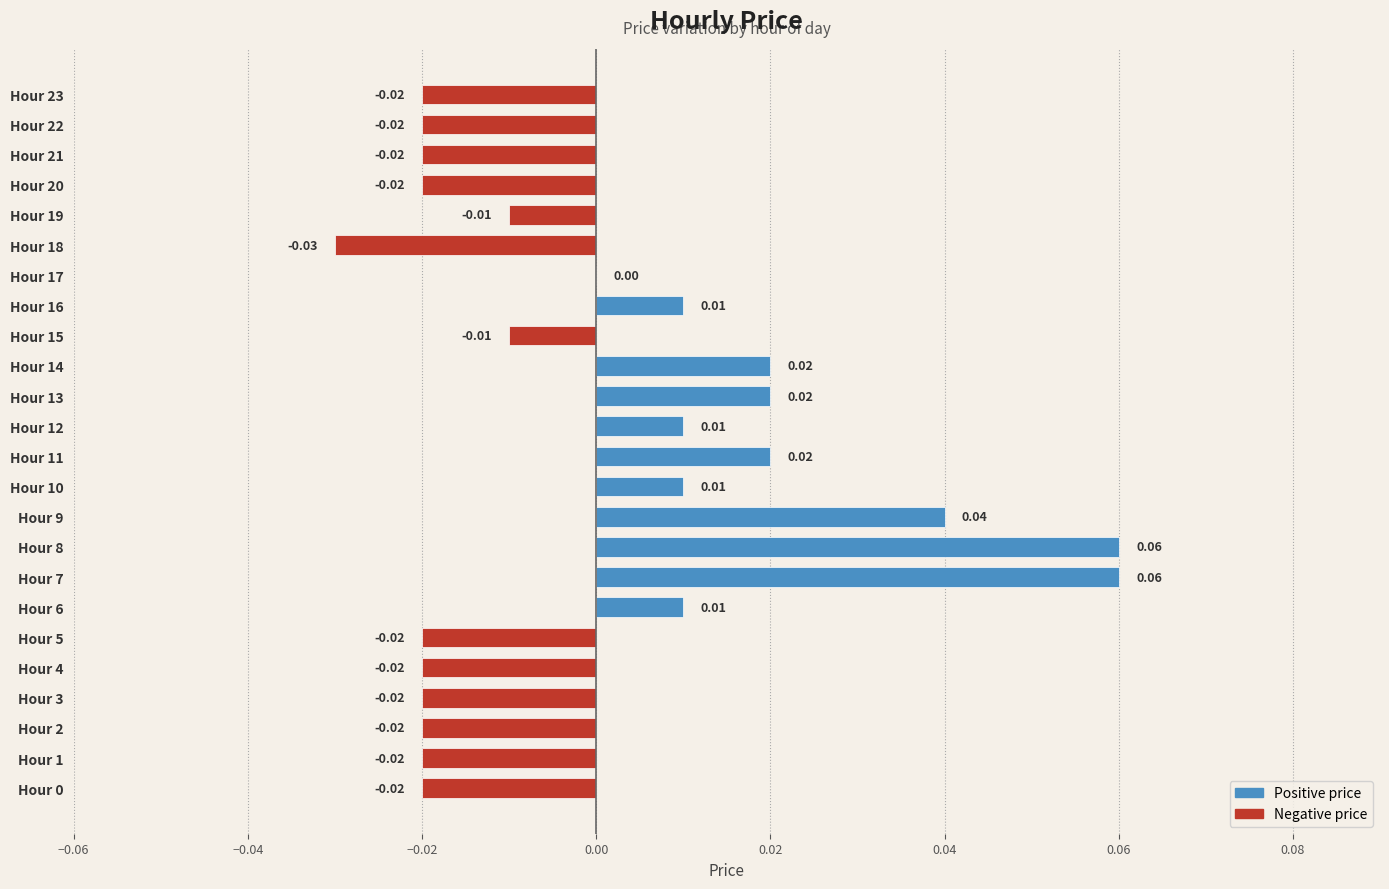

How many data points does each series have?

24